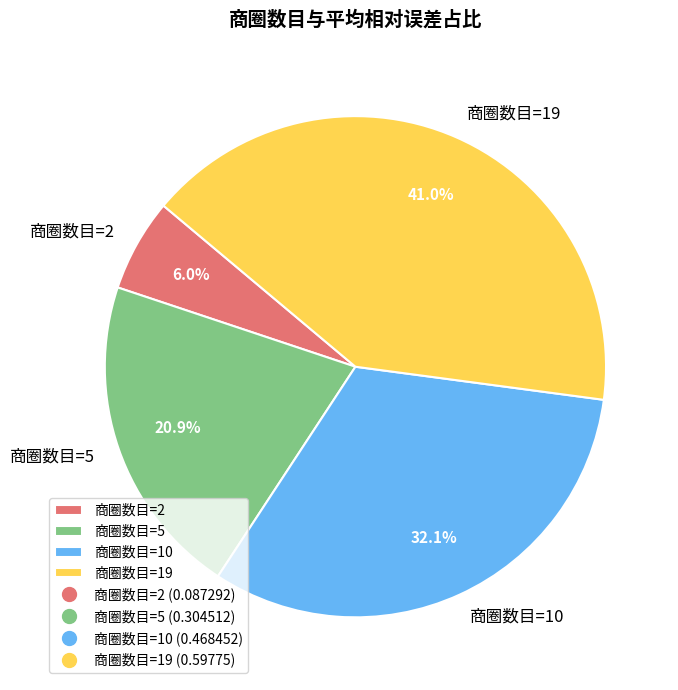

How many slices are in this pie chart?

4